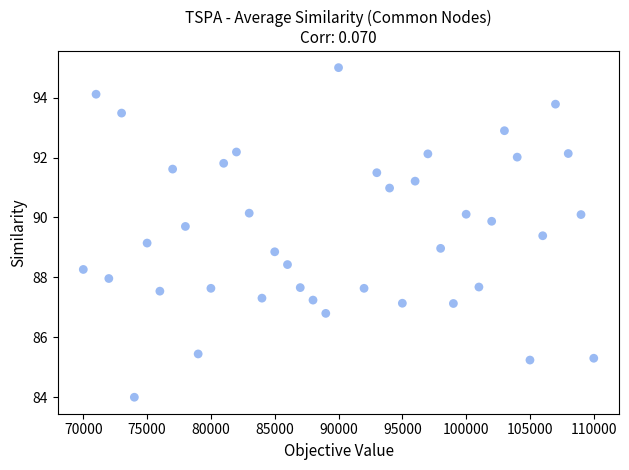

What is the range of X values (max minus min)?

40000.0